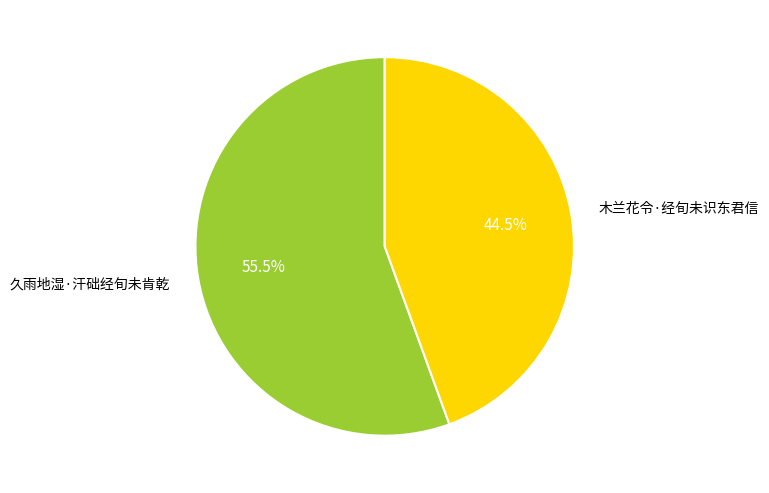

To the nearest percent, what is the difference between the 久雨地湿·汗础经旬未肯乾 and 木兰花令·经旬未识东君信 slice percentages?

11%